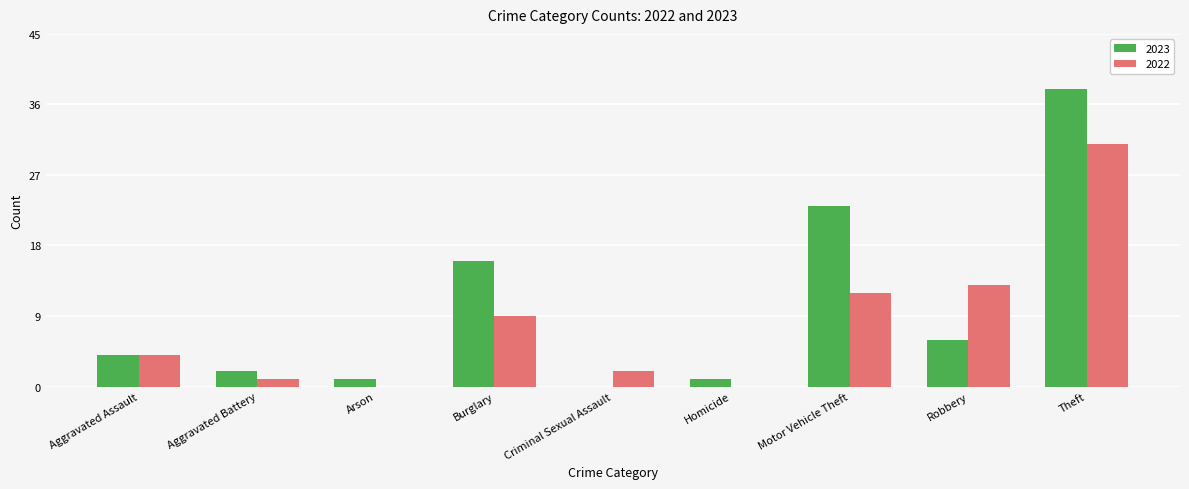

What is the sum of the 2023 values at Burglary and Homicide?

17